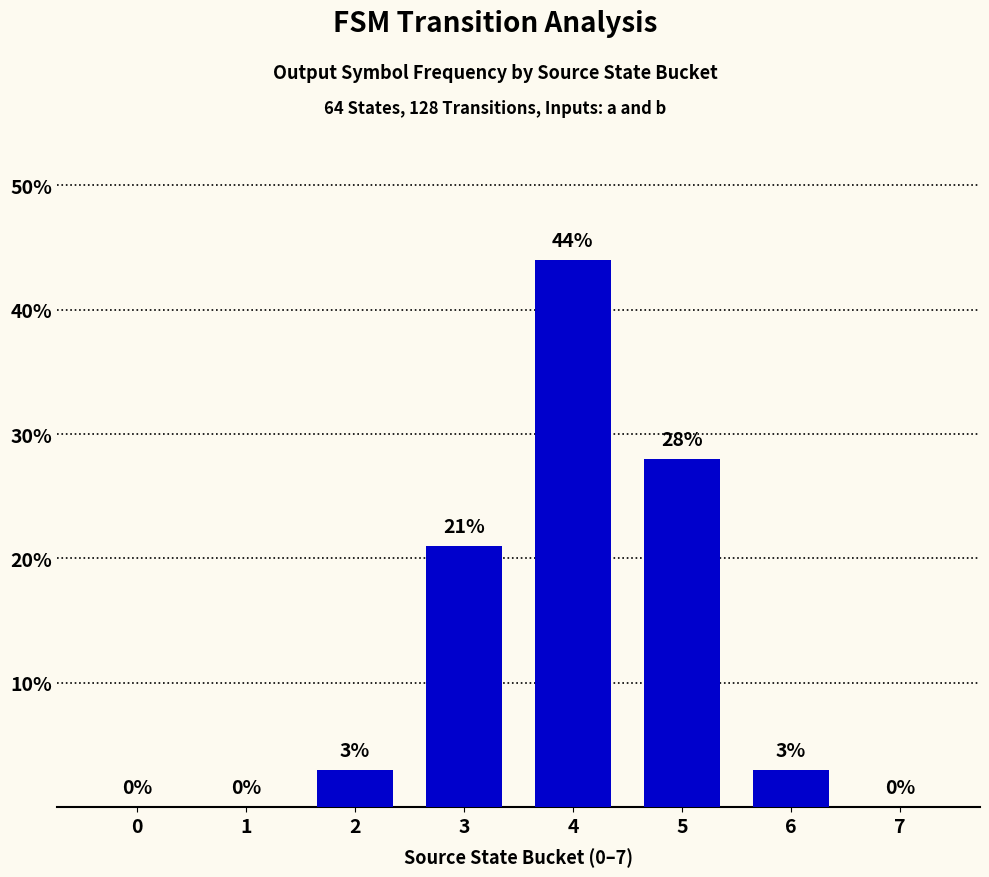

Does the chart contain stacked bars?

No